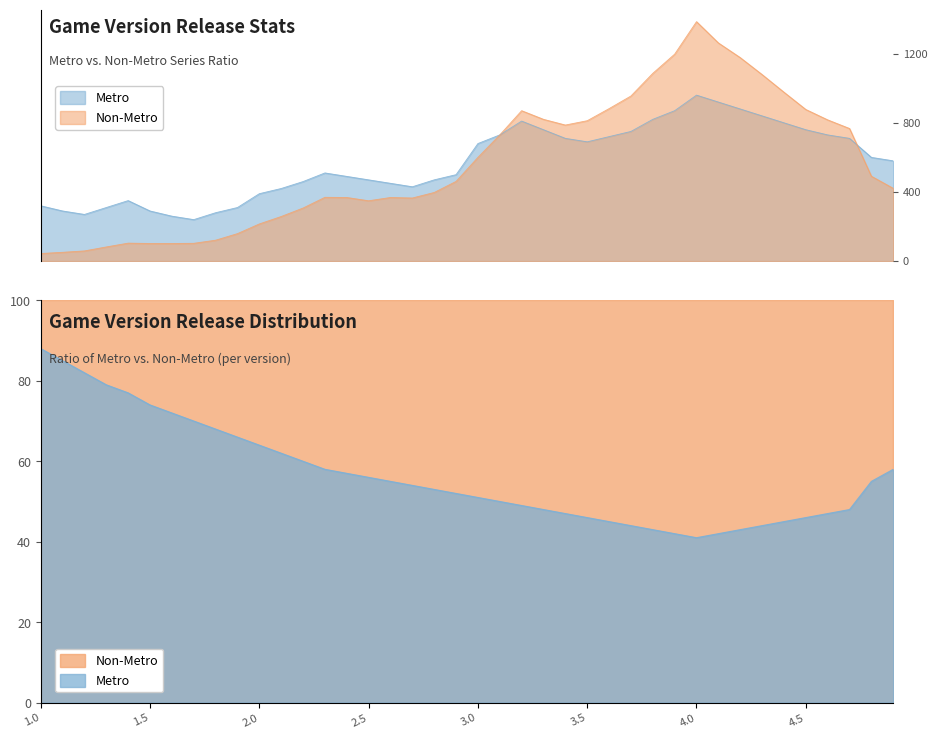

Between 3.9 and 2.1, which is larger?

2.1